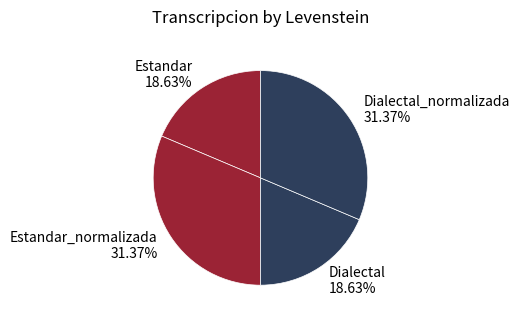

Is Dialectal the majority of the pie?

No